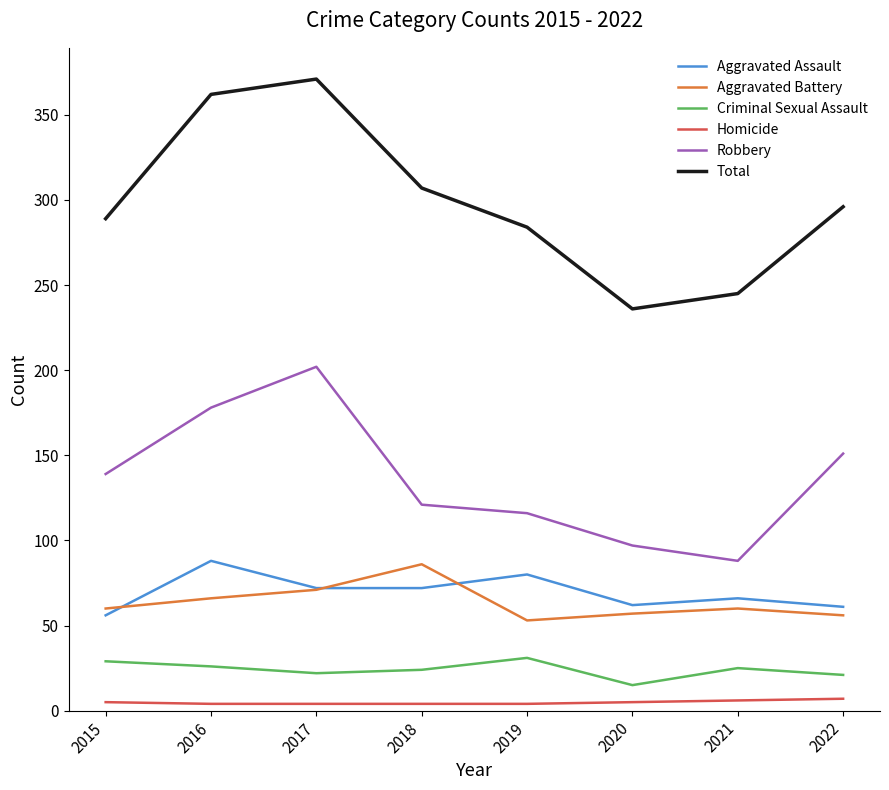

True or false: Total and Aggravated Assault intersect in this chart.

False